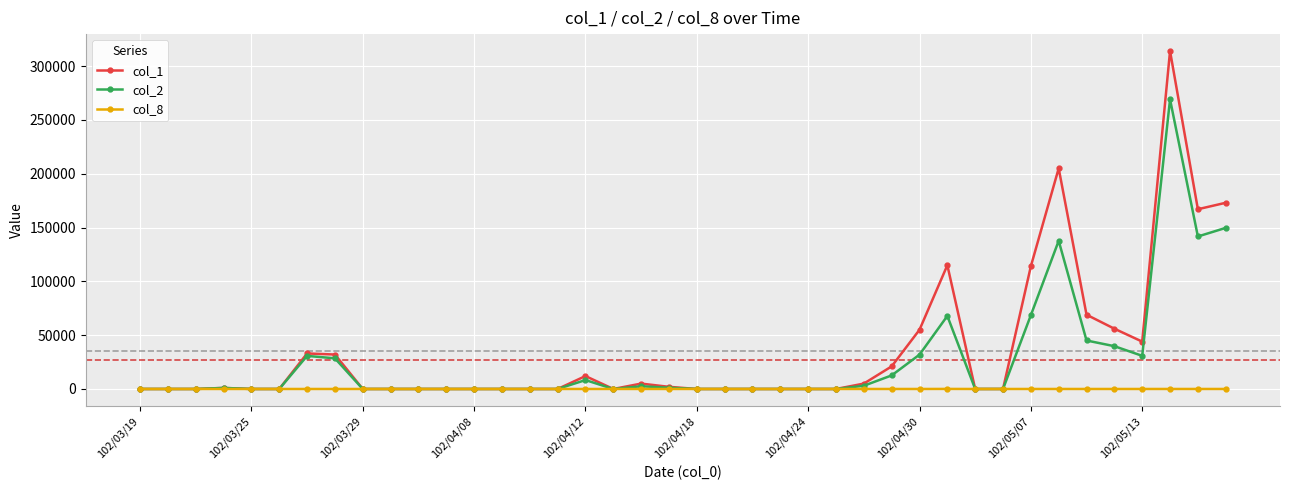

Count the number of data series in this chart.

3